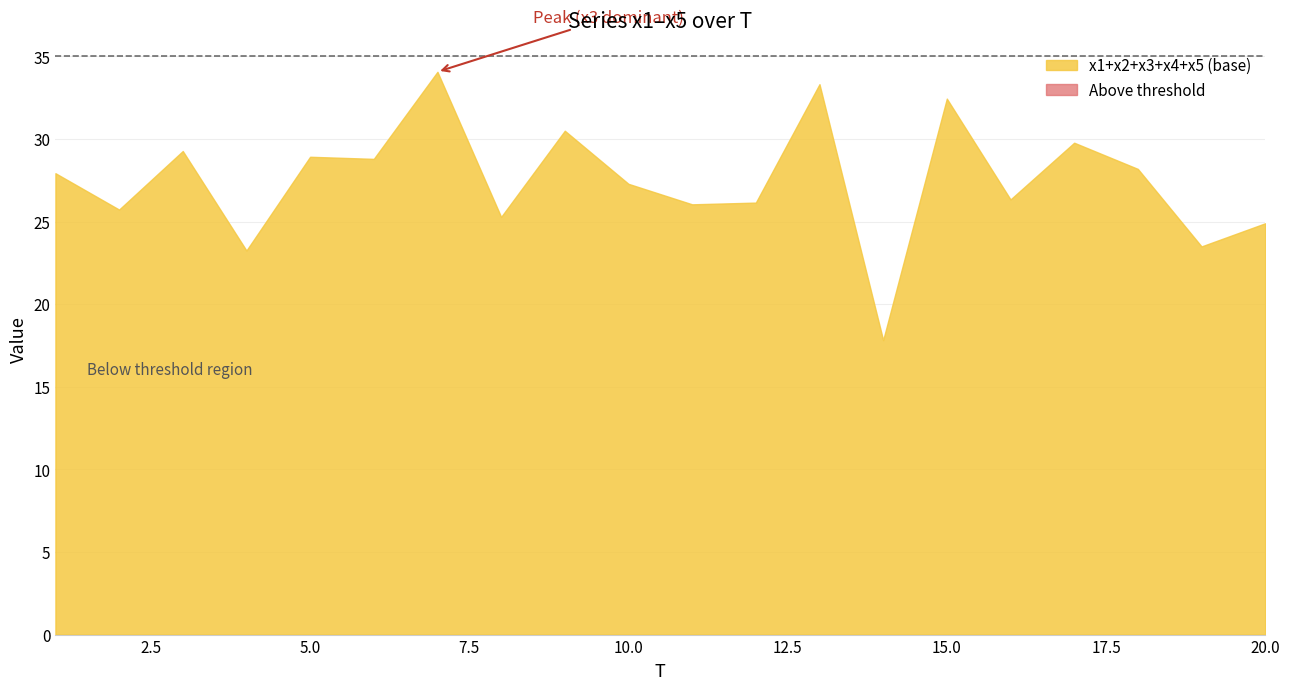

Reading right to left, what are all the values shown in this chart?

x1: 6.5	6.2	8.1	6.1	2.4	7.4	4.2	4.9	4.1	7.3	2.1	8.0	2.6	7.9	7.9	4.8	2.2	7.9	3.3	7.1
x2: 3.8	2.5	2.2	7.4	4.2	5.4	4.1	6.4	4.4	5.1	3.5	4.2	4.3	6.6	4.1	3.9	5.3	5.3	4.7	4.4
x3: 4.1	5.7	4.6	6.7	7.5	4.7	4.1	7.8	8.9	4.3	6.1	7.1	3.1	8.0	6.0	10.5	7.2	4.6	5.5	4.2
x4: 6.4	7.0	5.4	3.6	7.8	9.2	2.6	9.0	3.5	4.4	10.0	4.1	6.8	5.2	6.5	6.4	2.5	7.2	8.0	4.8
x5: 4.0	2.0	7.9	5.9	4.4	5.7	2.9	5.2	5.4	5.0	5.6	7.2	8.4	6.3	4.3	3.2	6.0	4.2	4.1	7.4